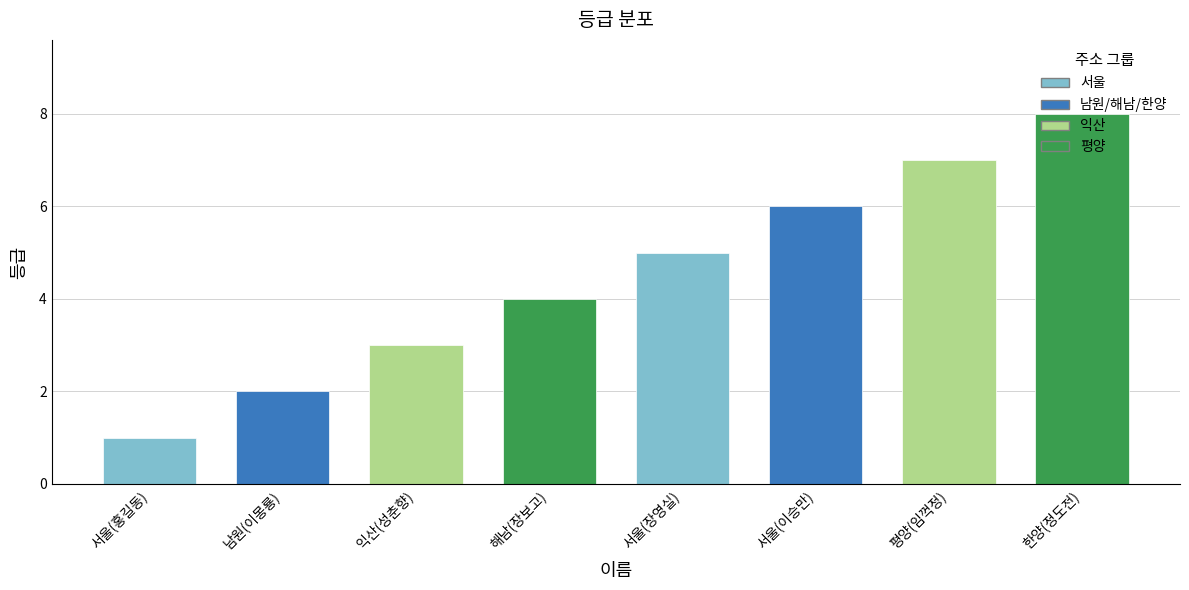

What is the difference between the maximum and minimum values?

7